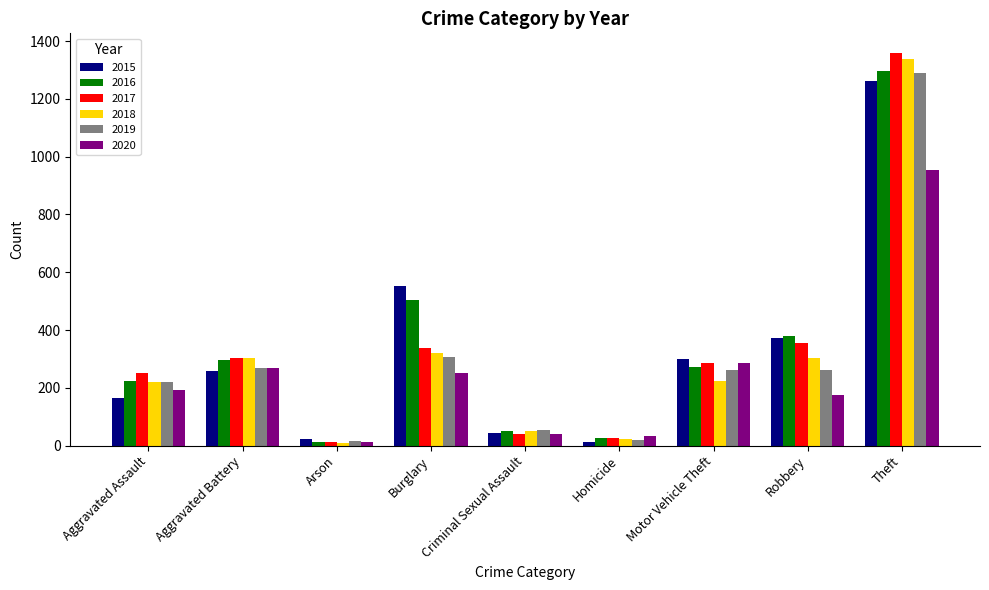

The value of 2019 at Burglary is 308. True or false?

True